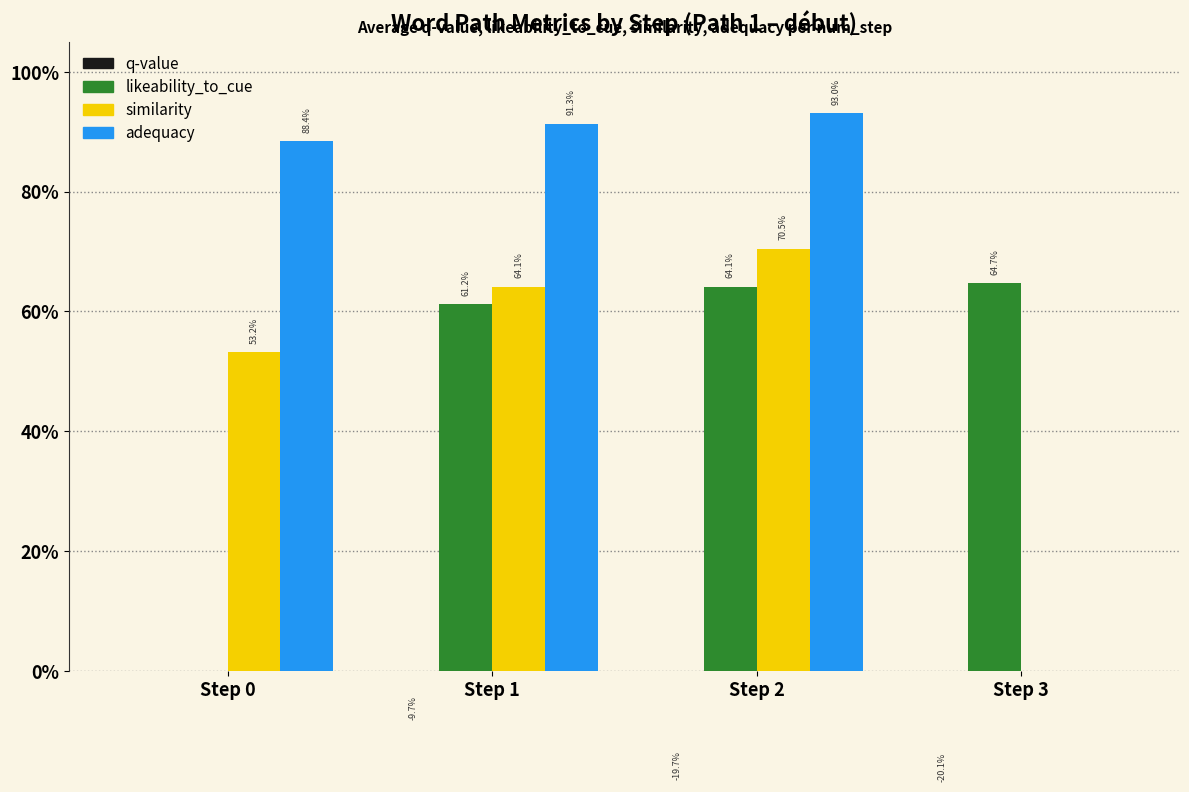

What are all the series names shown in the legend?

q-value, likeability_to_cue, similarity, adequacy